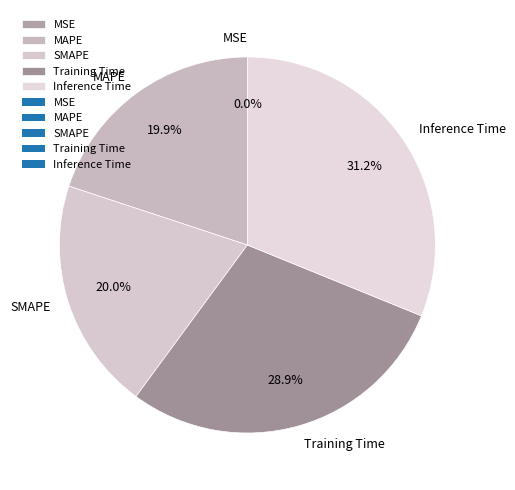

Is there a majority slice in this chart?

No